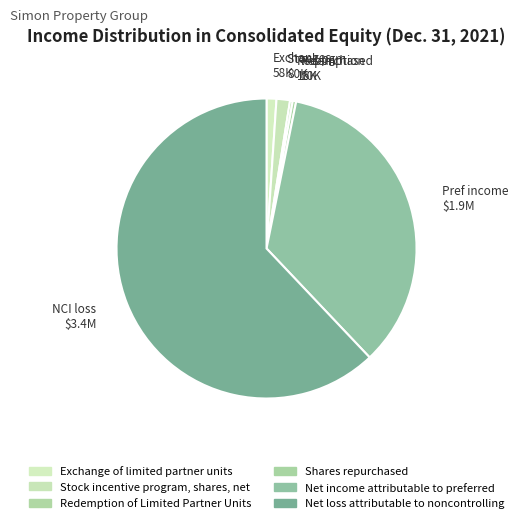

To the nearest percent, what is the difference between the Net loss attributable to noncontrolling and Shares repurchased slice percentages?

62%